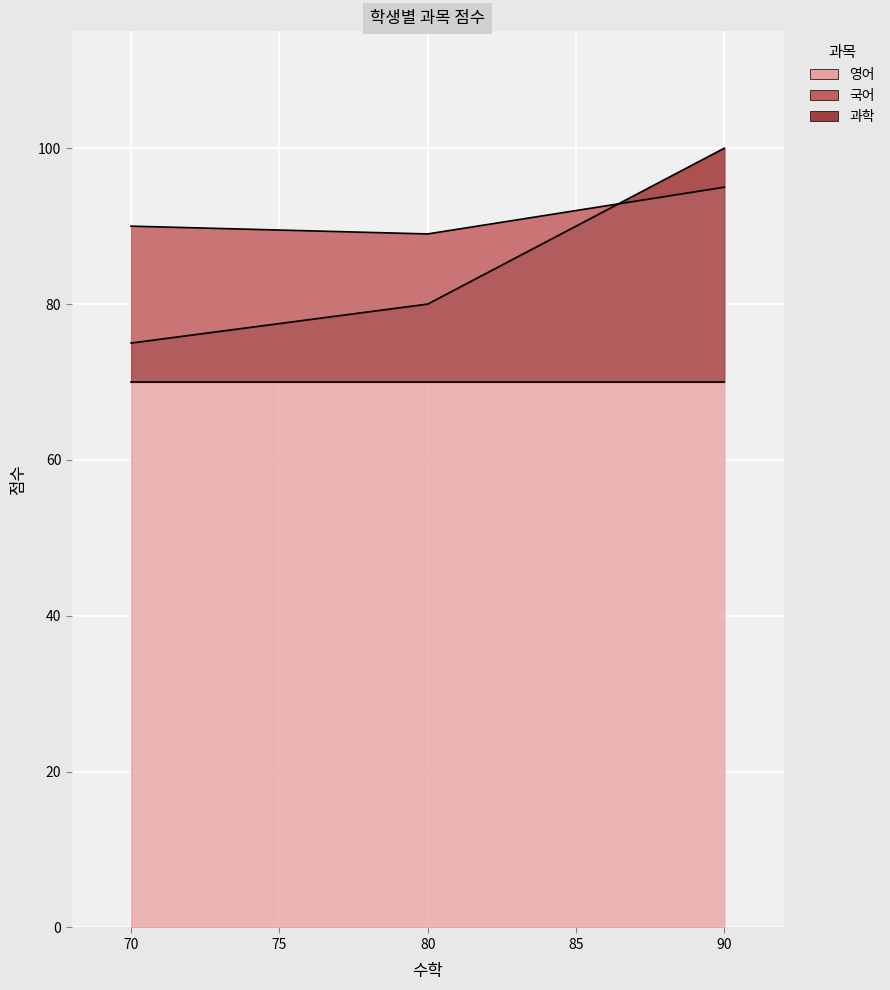

At which category is the sum across all series the highest?

90